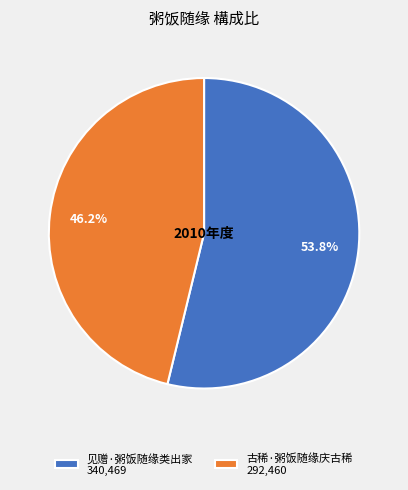

What percentage is NOT represented by 见赠·粥饭随缘类出家?

46.2%